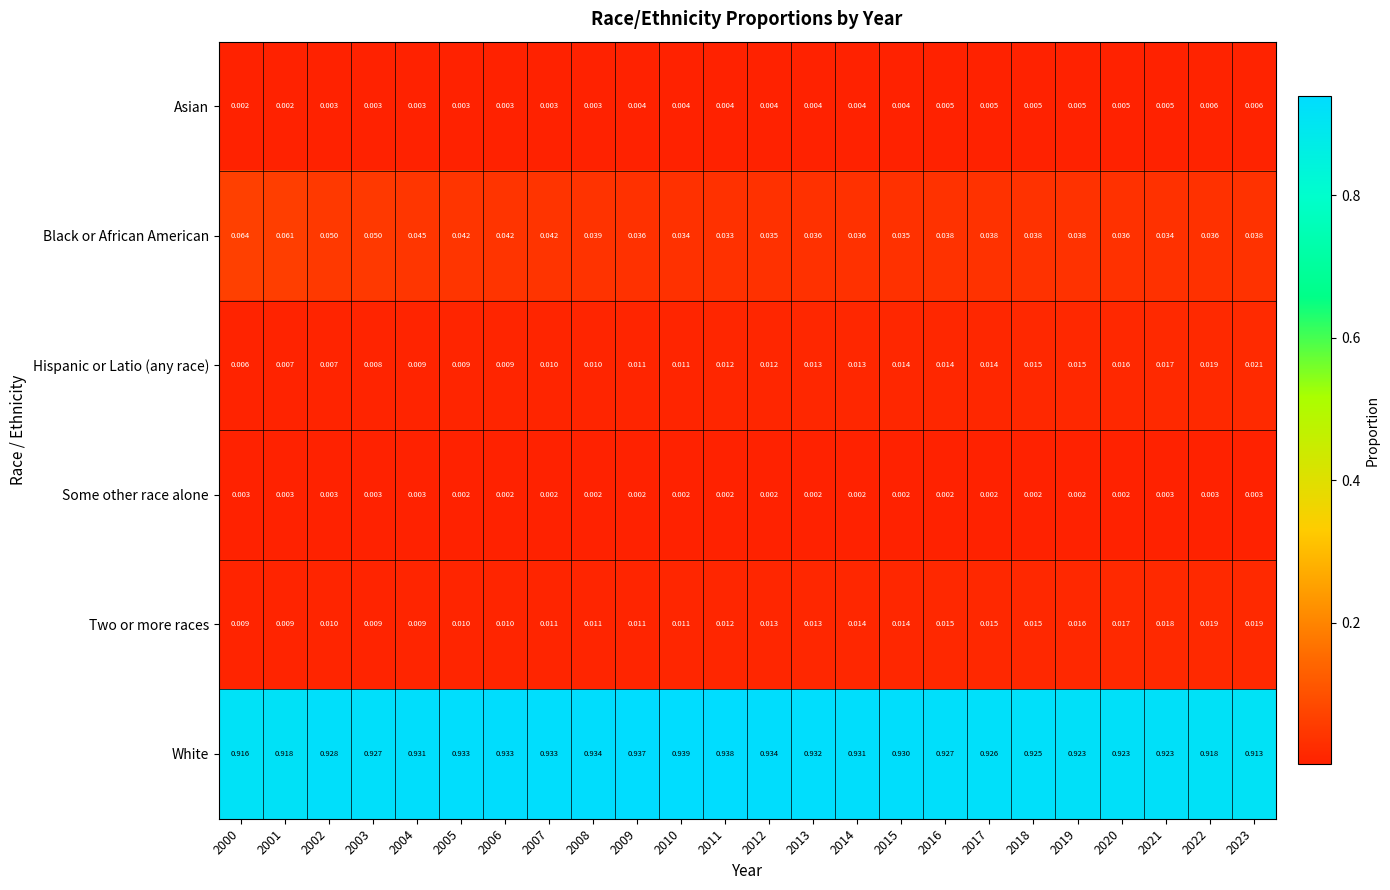

Is the value of Asian at 2002 greater than the value of Two or more races at 2023?

No